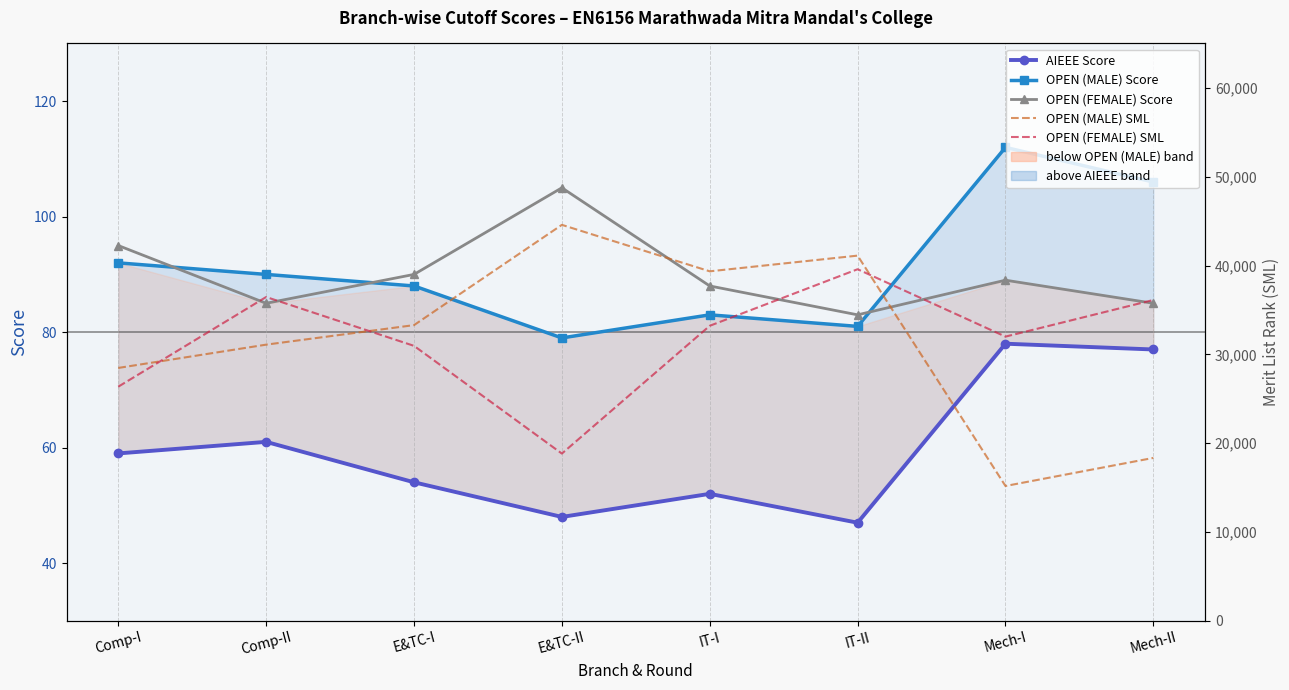

In OPEN (FEMALE) Score, how many points are higher than both neighbors (excluding endpoints)?

2